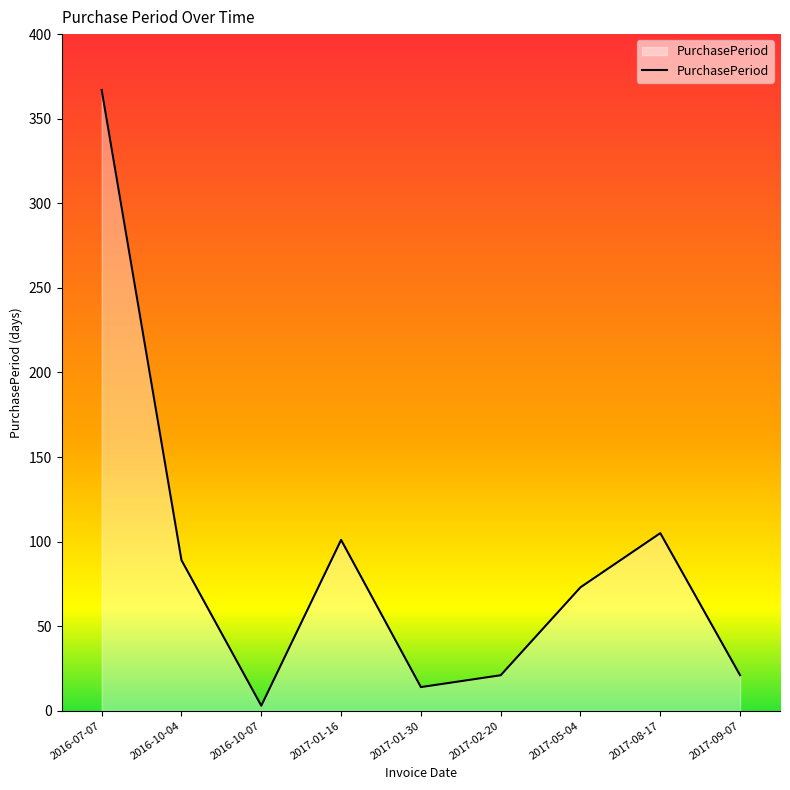

Where does the data first go above 73?

2016-07-07